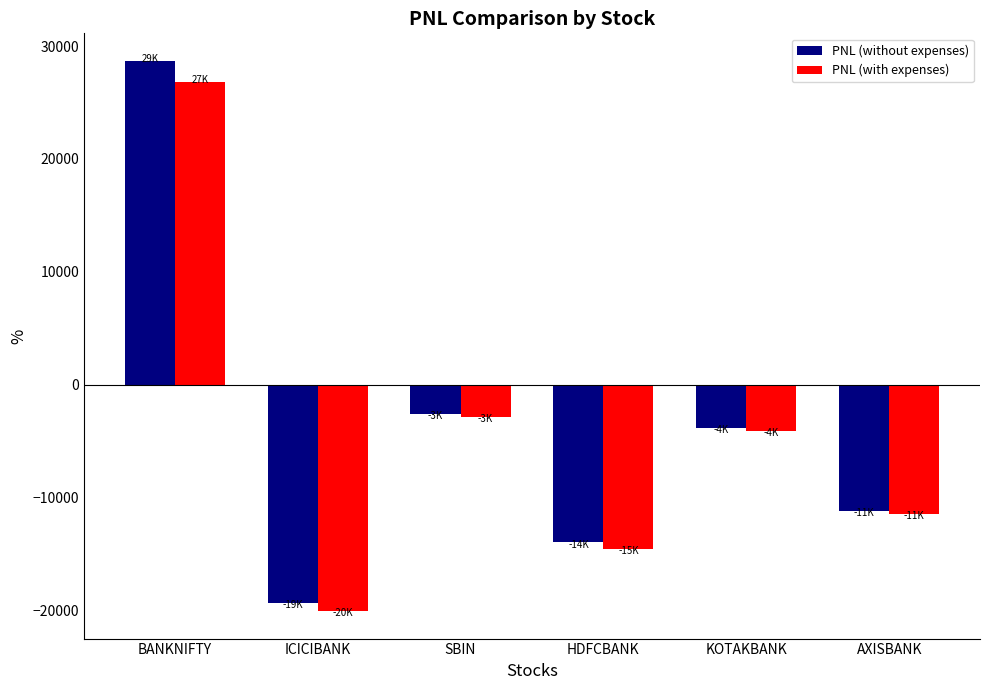

How many groups of bars are there?

6